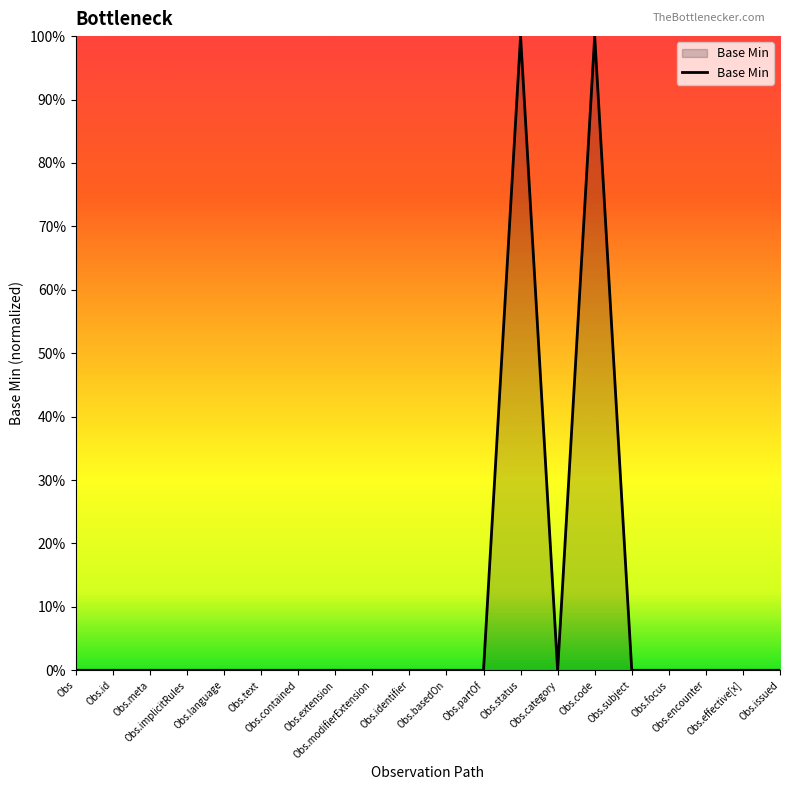

List the labels in order of value, largest first.

Obs.status, Obs.code, Obs, Obs.id, Obs.meta, Obs.implicitRules, Obs.language, Obs.text, Obs.contained, Obs.extension, Obs.modifierExtension, Obs.identifier, Obs.basedOn, Obs.partOf, Obs.category, Obs.subject, Obs.focus, Obs.encounter, Obs.effective[x], Obs.issued